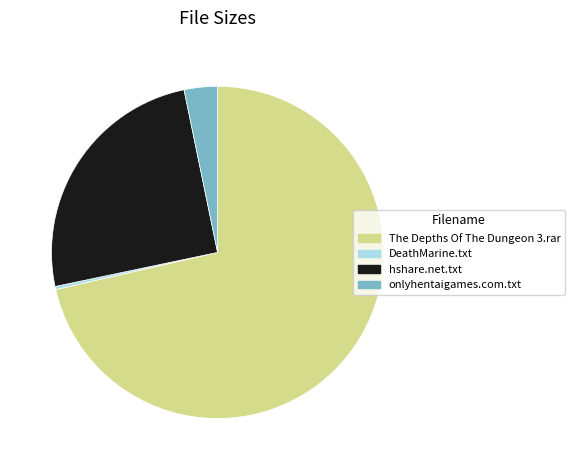

What is the smallest slice in the pie chart?

DeathMarine.txt